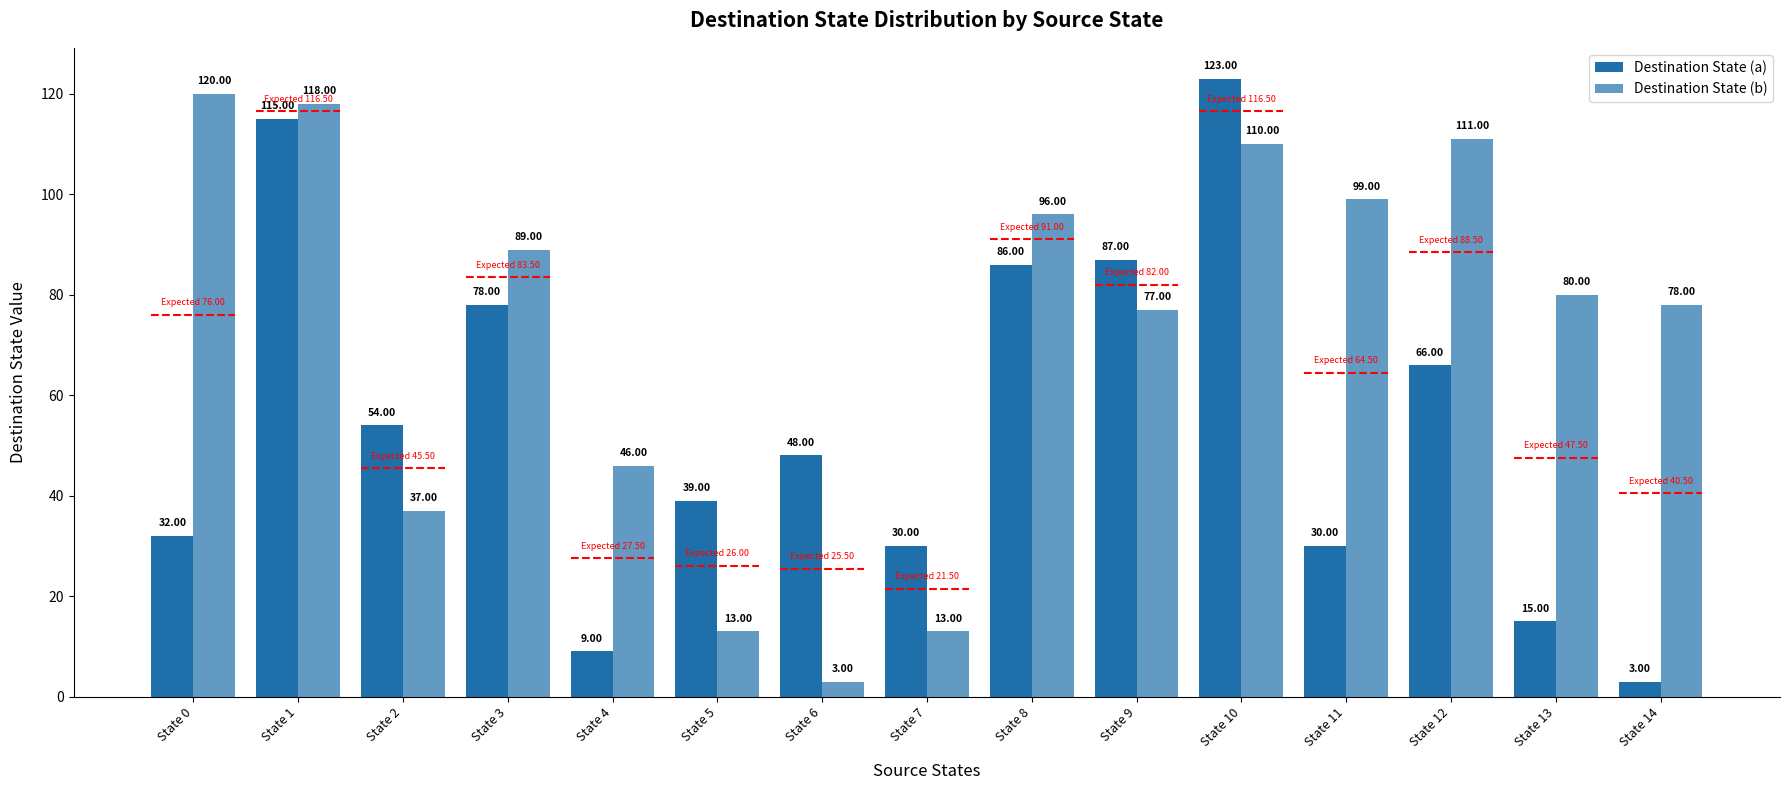

Reading left to right, what are all the values shown in this chart?

Destination State (a): 32	115	54	78	9	39	48	30	86	87	123	30	66	15	3
Destination State (b): 120	118	37	89	46	13	3	13	96	77	110	99	111	80	78